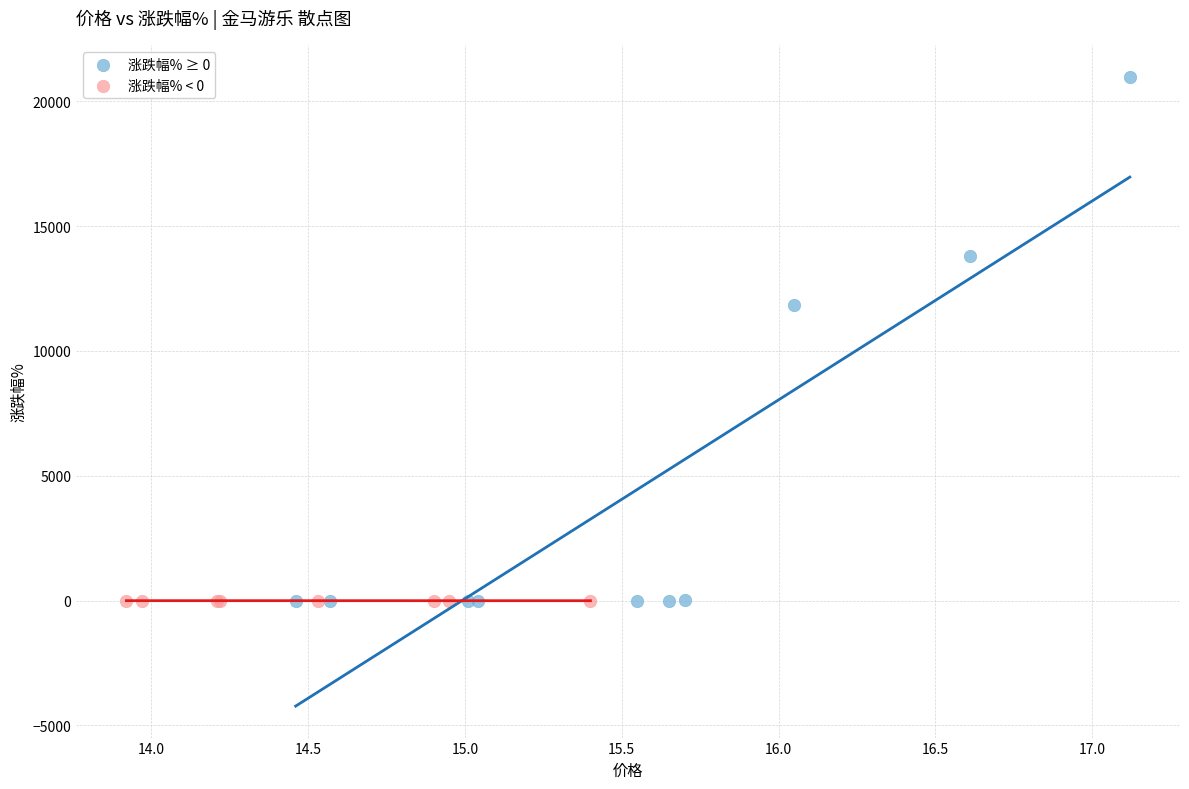

Which series has the largest Y range (max minus min)?

涨跌幅% ≥ 0